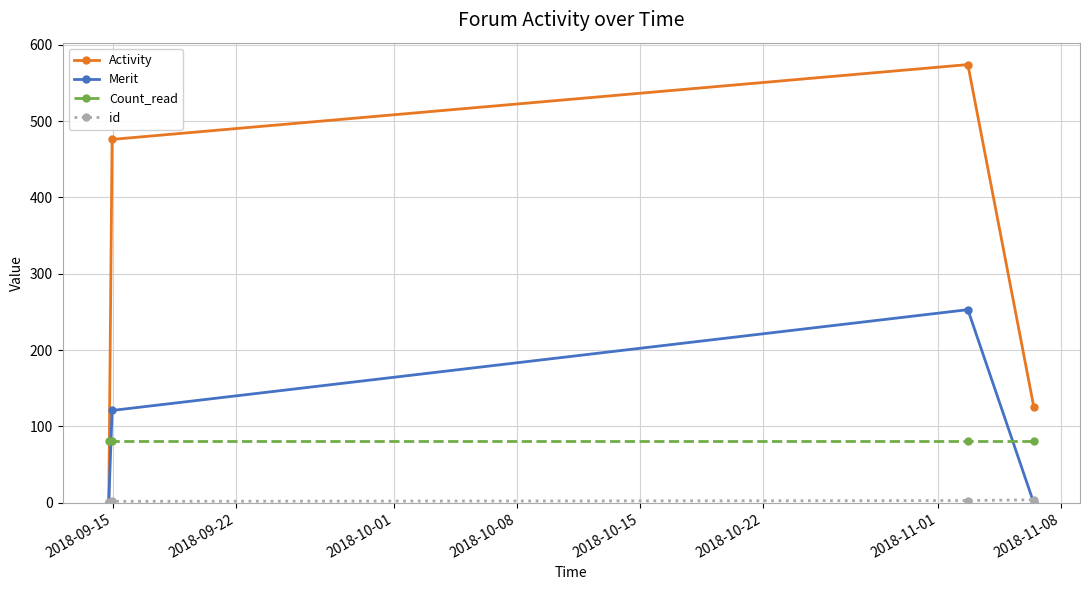

Which series has the largest range (max minus min)?

Activity